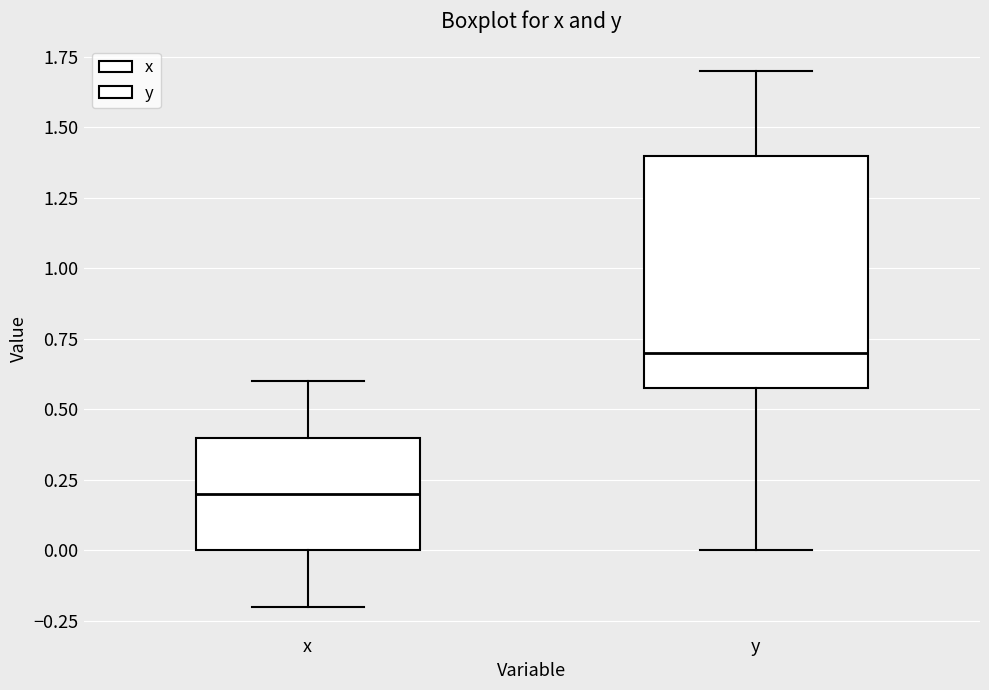

Where does the upper whisker of the box for y end on the y-axis? The values are not printed on the chart, so give them approximately, as read against the axis.

1.7